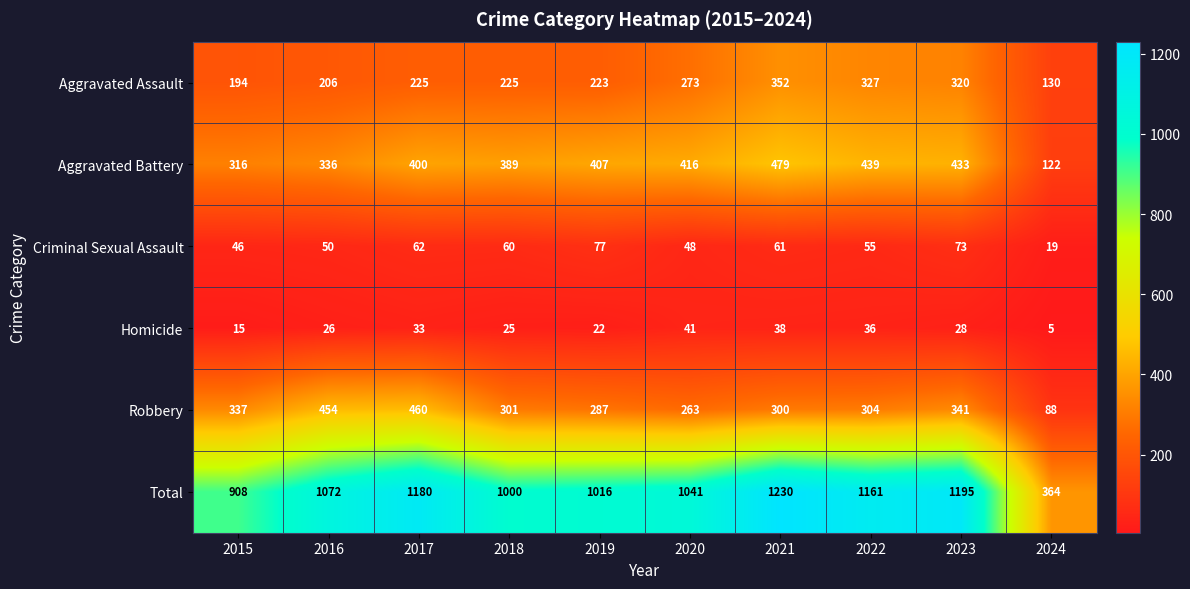

The Total series shows 908 at 2015. True or false?

True